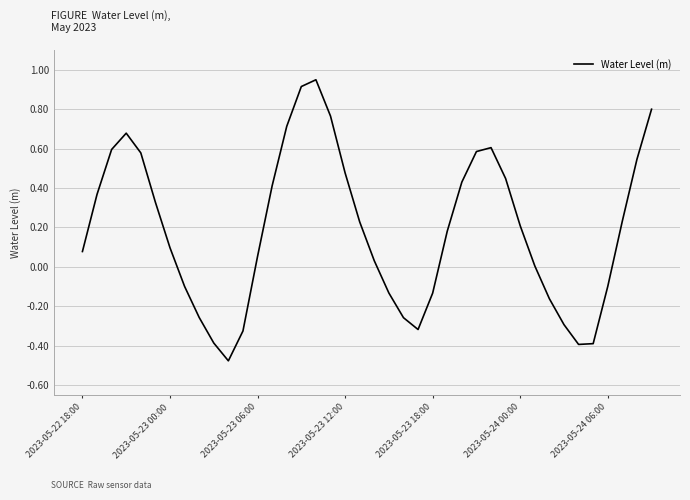

The value at 2023-05-23 18:00 is -0.2. True or false?

False